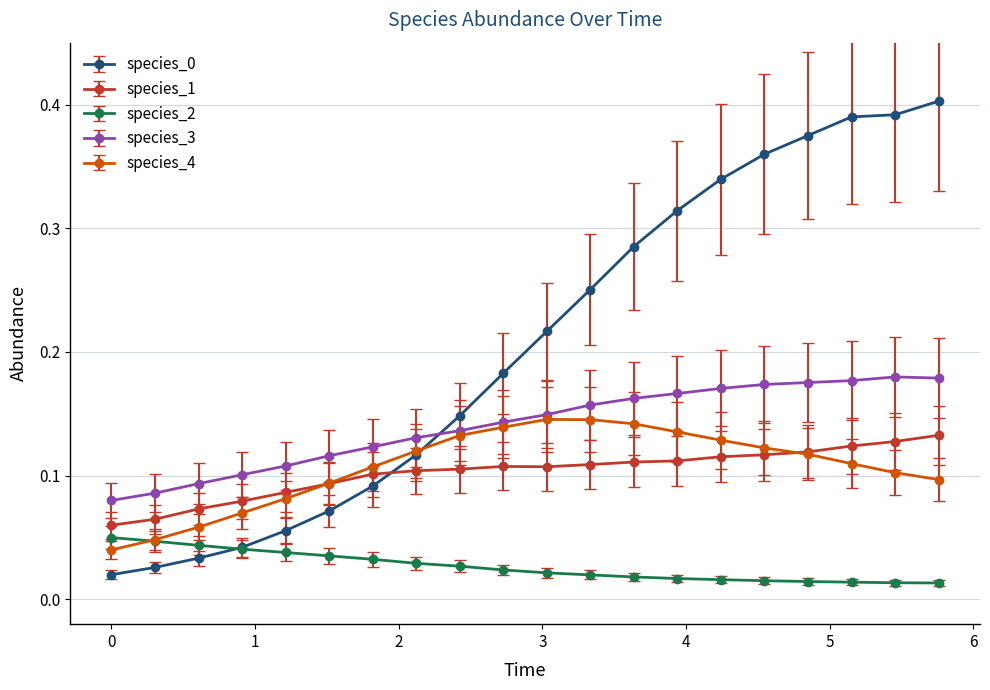

True or false: species_2 and species_3 cross at least once.

False